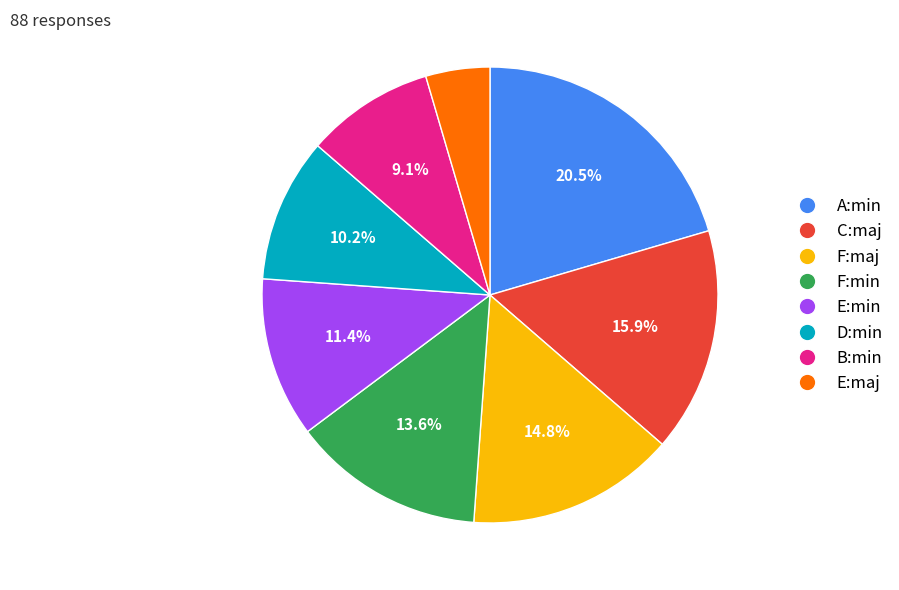

True or false: F:min accounts for 14% of the total.

True